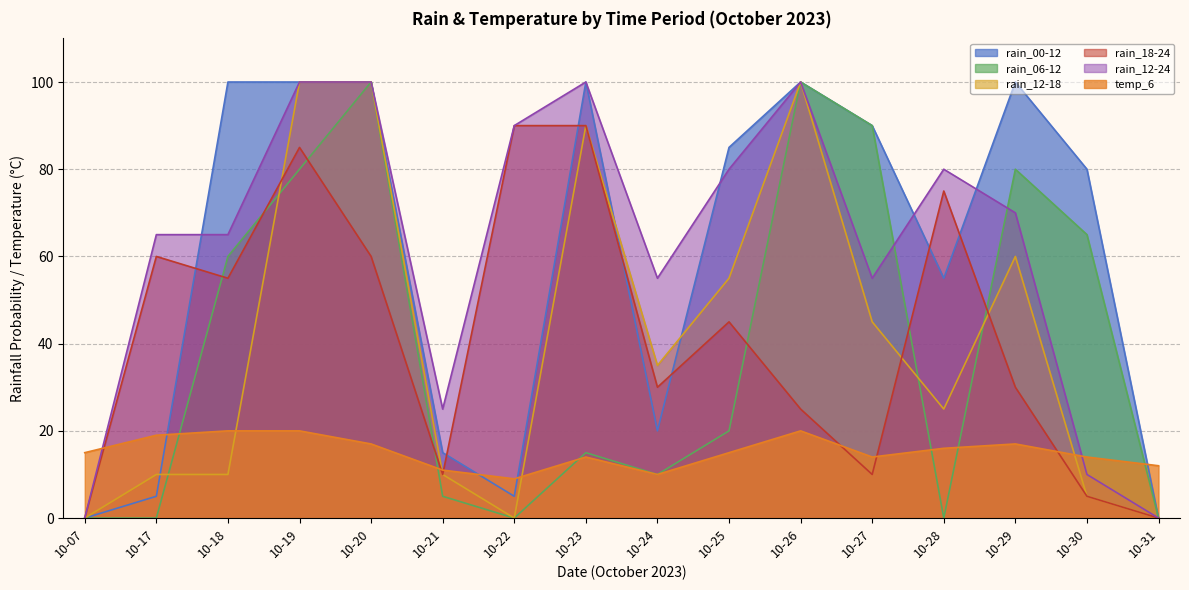

How many interior local peaks does the rain_06-12 series have?

4